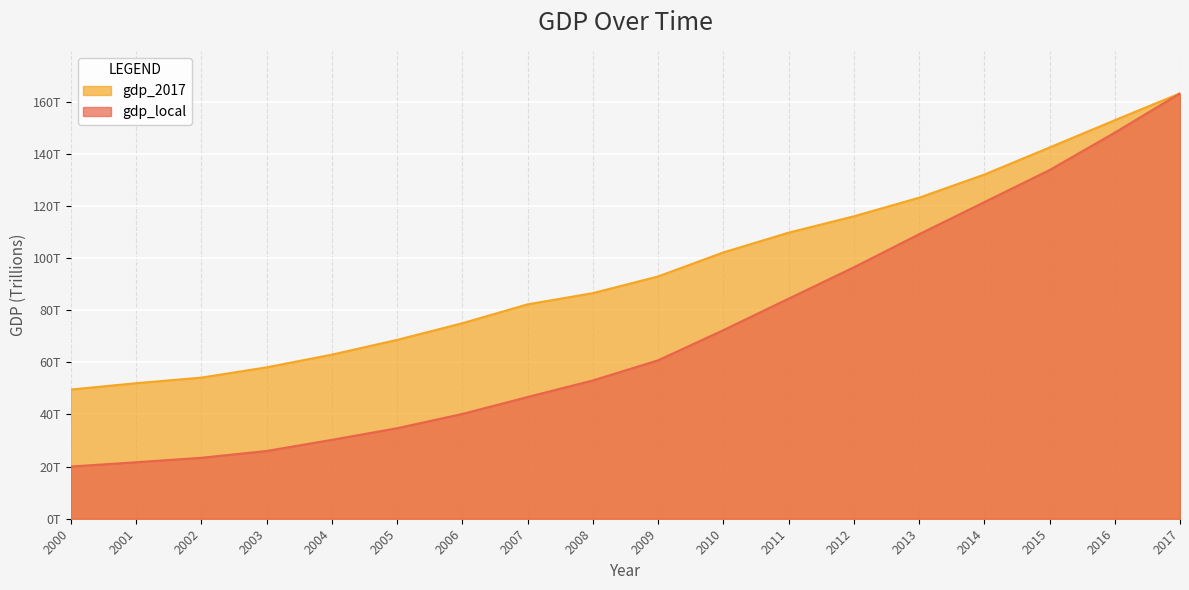

The value of gdp_2017 at 2011 is 71.6. True or false?

False